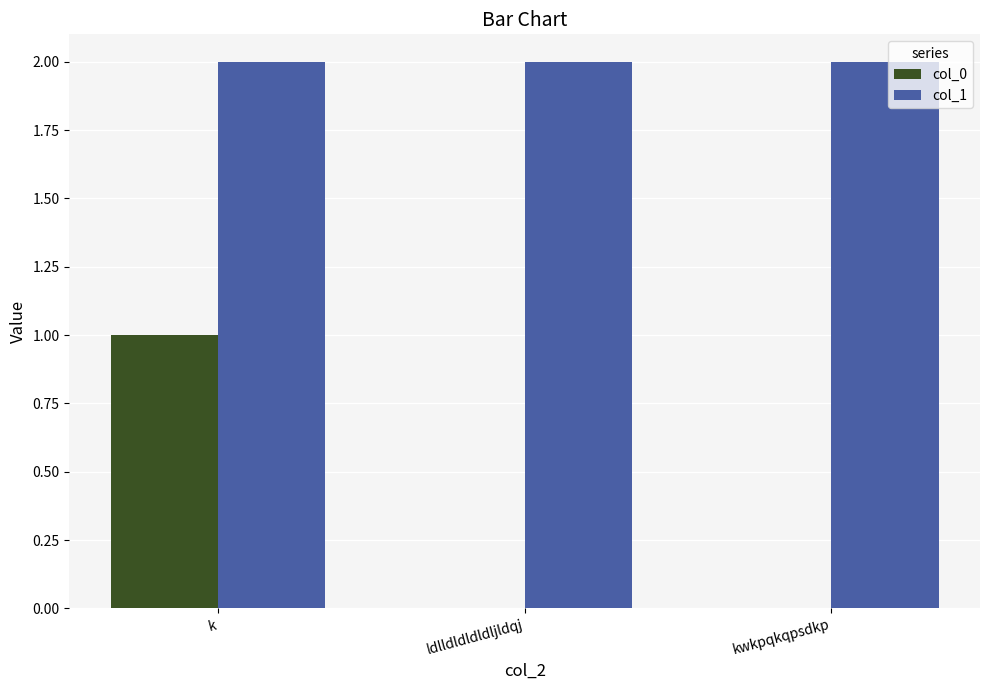

Reading left to right, what are all the values shown in this chart?

col_0: k=1	ldlldldldldljldqj=0	kwkpqkqpsdkp=0
col_1: k=2	ldlldldldldljldqj=2	kwkpqkqpsdkp=2